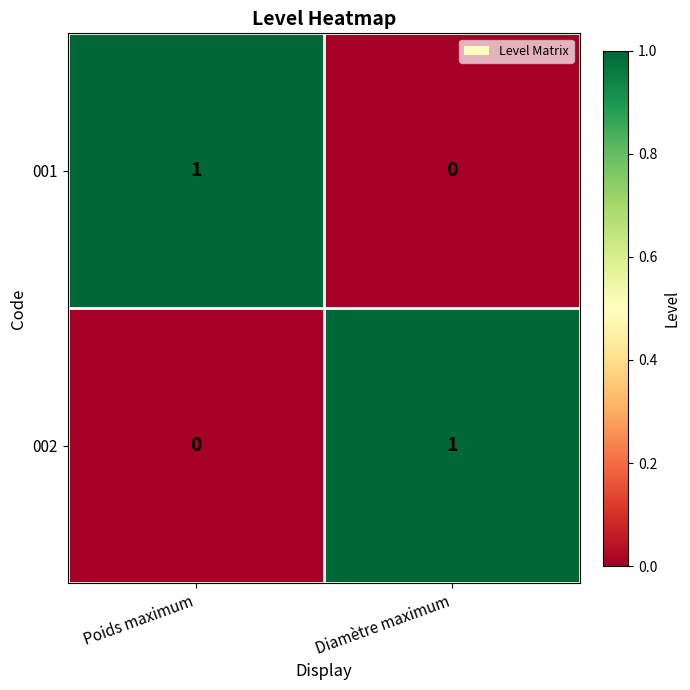

Rank the categories by 001 value from lowest to highest.

Diamètre maximum, Poids maximum